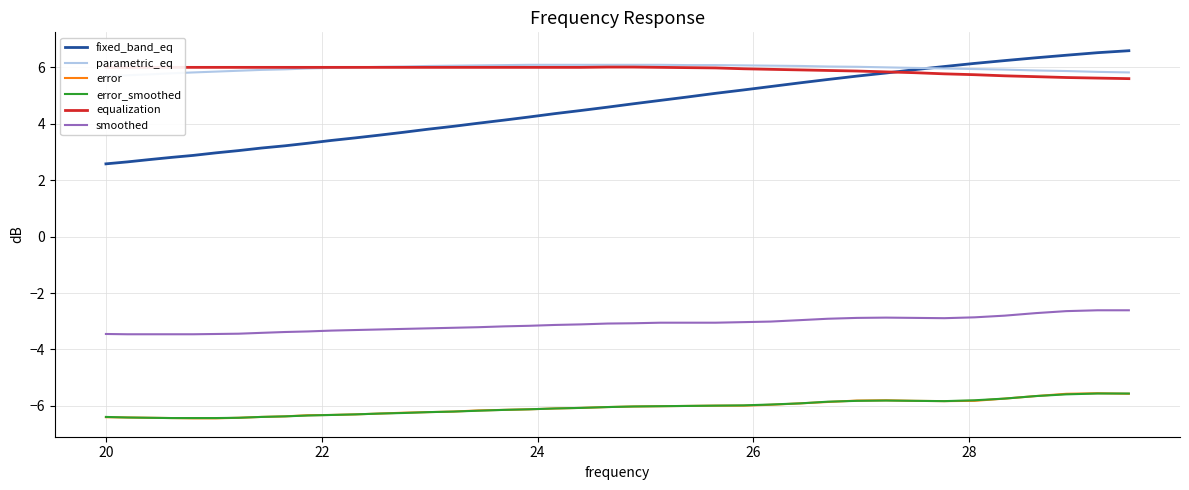

What are all the series names shown in the legend?

fixed_band_eq, parametric_eq, error, error_smoothed, equalization, smoothed